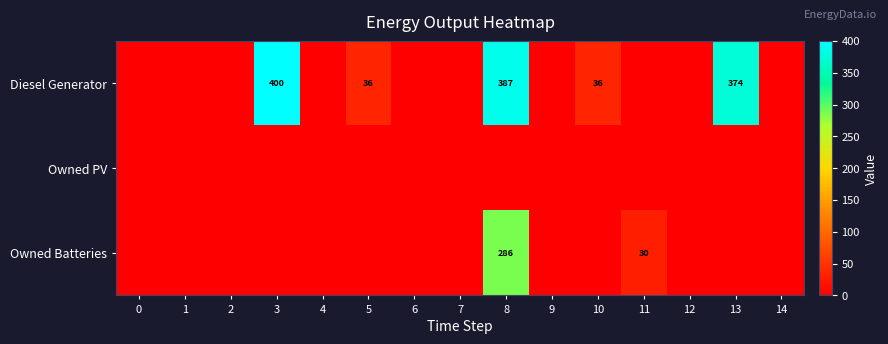

At which category is the sum across all series the highest?

8